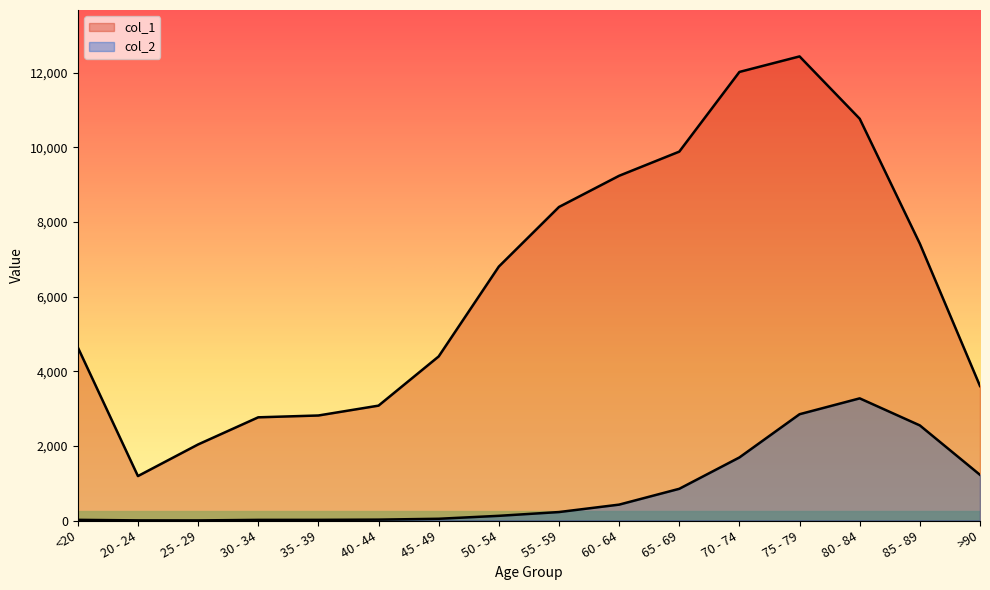

What are all the series names shown in the legend?

col_1, col_2